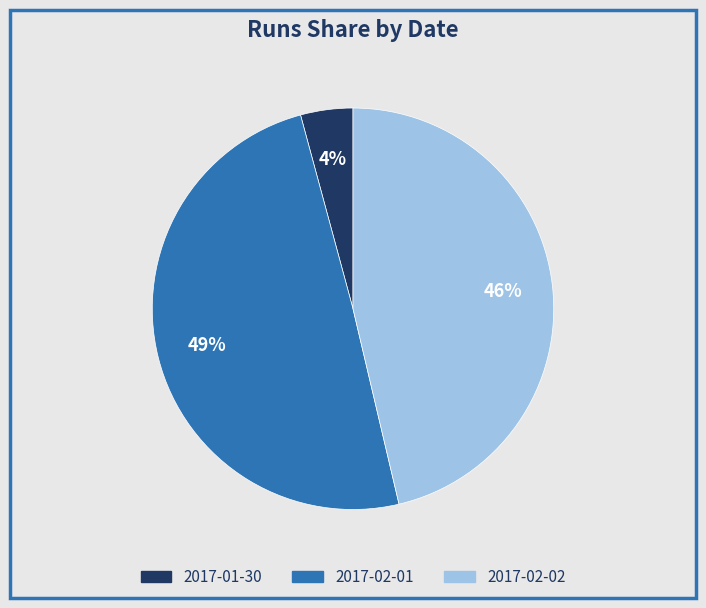

Is the sum of 2017-02-01 and 2017-01-30 greater than half?

Yes